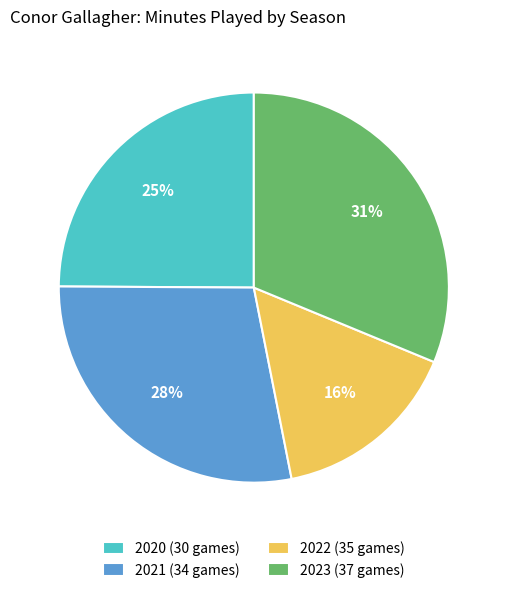

Does any single category account for the majority?

No